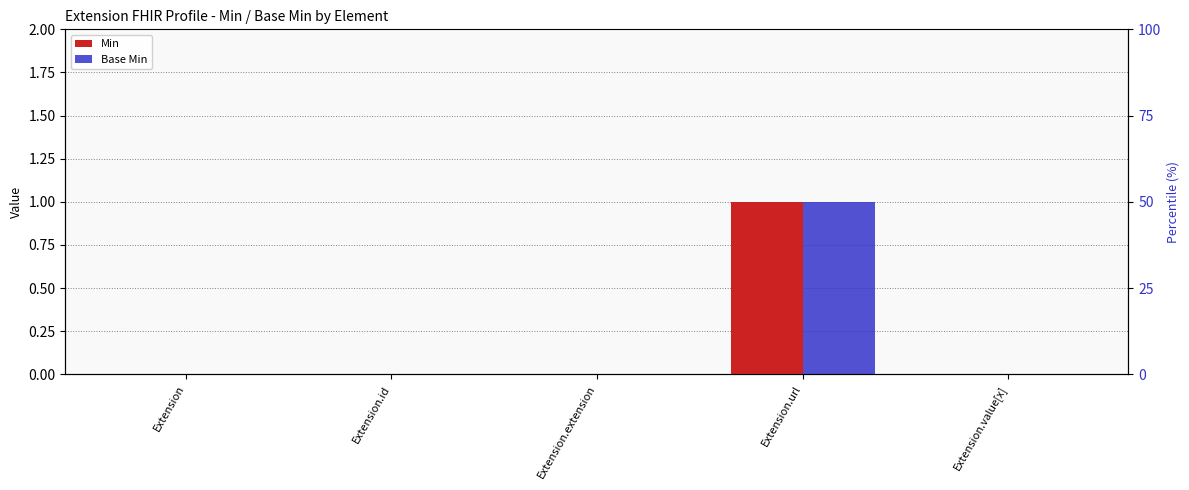

True or false: Min has a value of 0 at Extension.value[x].

True